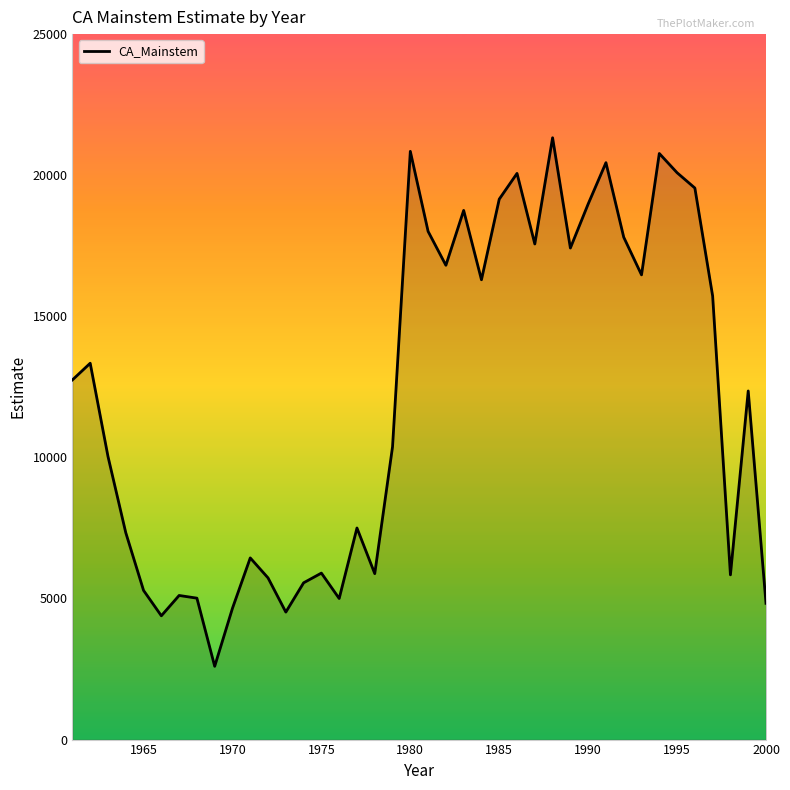

What is the minimum value shown in the chart?

2597